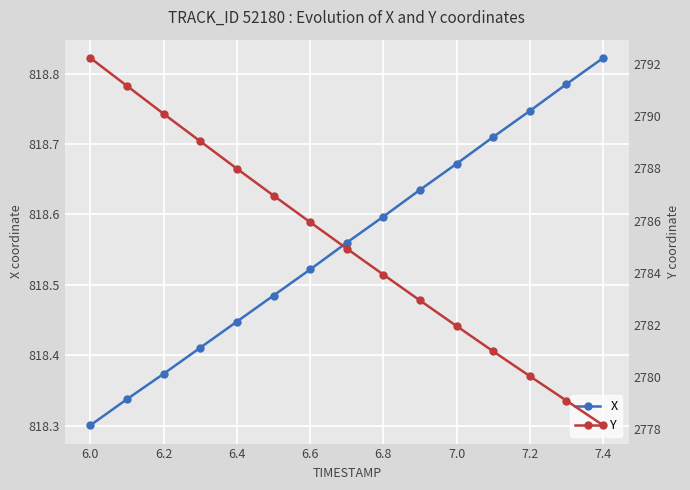

True or false: Y and X cross at least once.

False